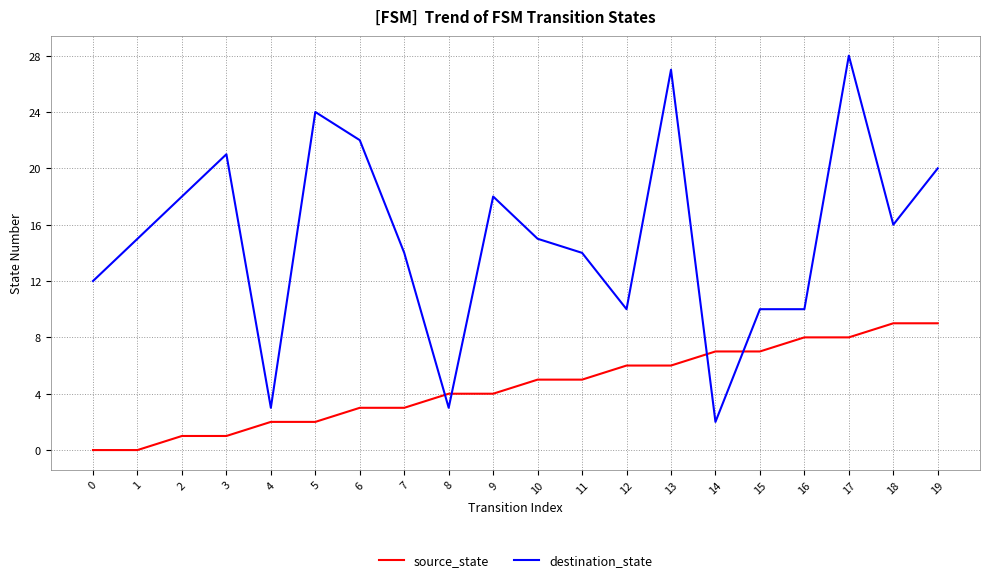

Is it true that source_state equals 8 at 11?

False